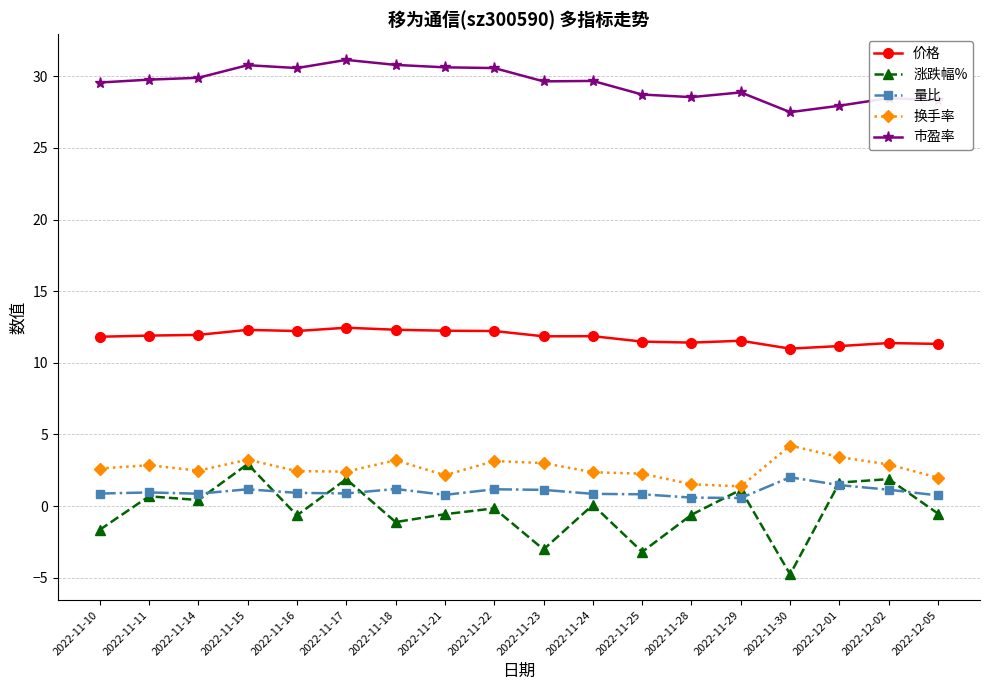

What is the difference between the highest and lowest values at 2022-11-22?

30.7